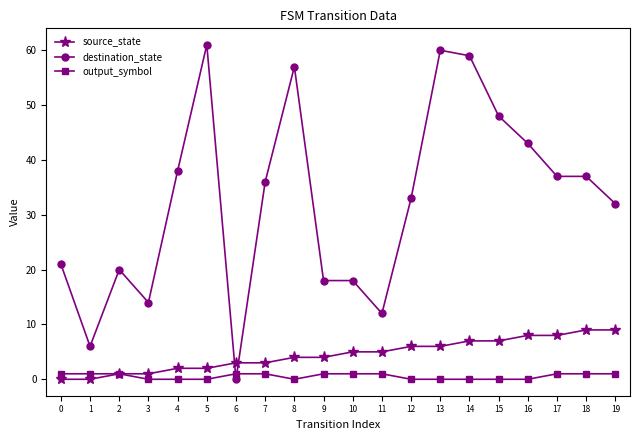

The value of destination_state at 10 is 11. True or false?

False